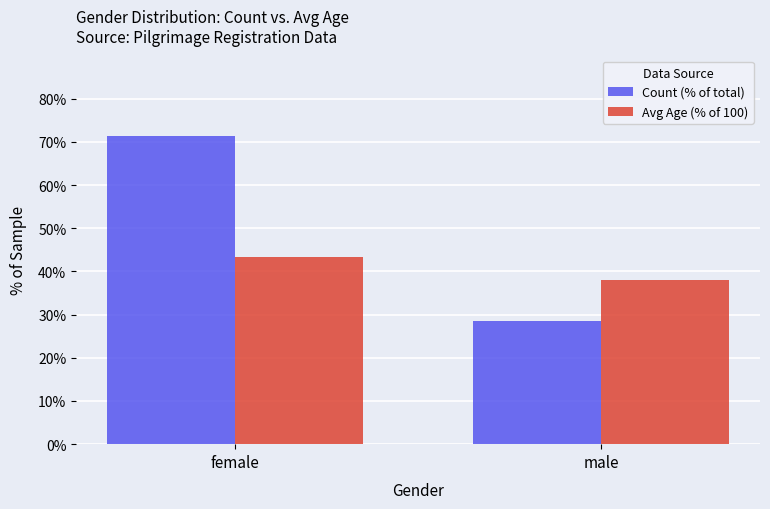

List the series in order of their peak value, highest first.

Count (% of total), Avg Age (% of 100)